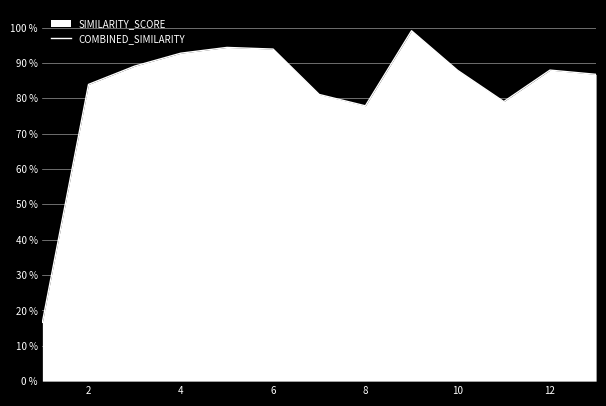

How many points are lower than both their immediate neighbors (excluding endpoints)?

2